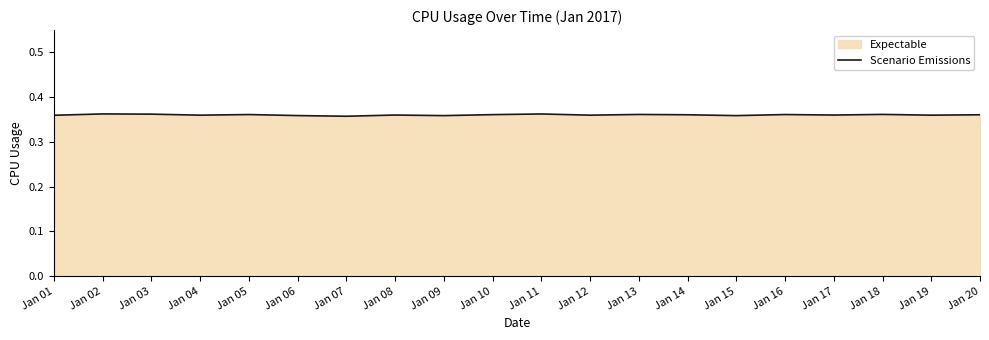

At which category does the data reach its first local peak?

Jan 02